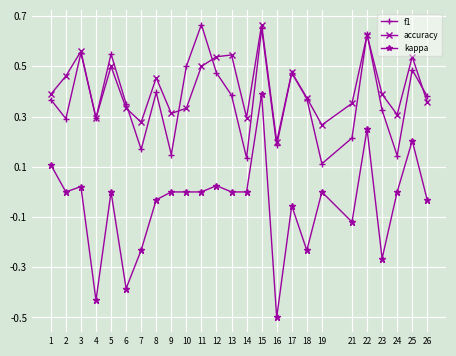

Which series changed the most between 15 and 26?

kappa